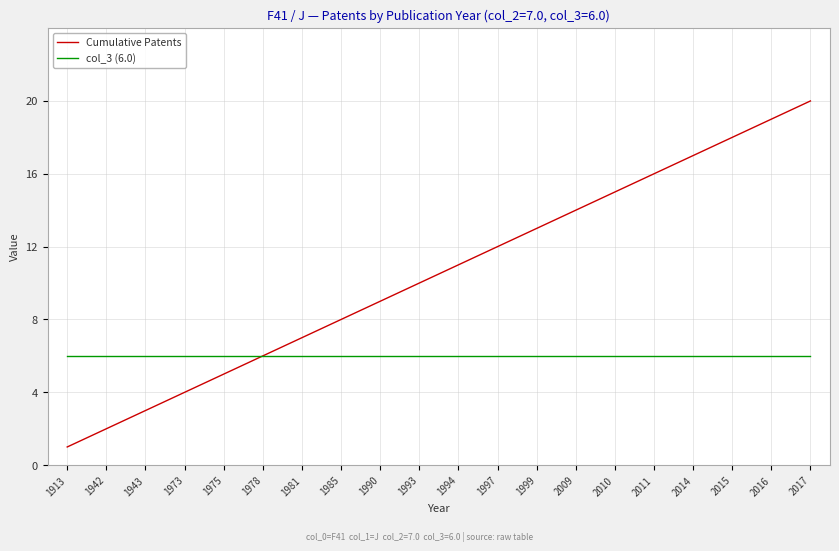

At which category does the chart reach its peak across all series?

2017